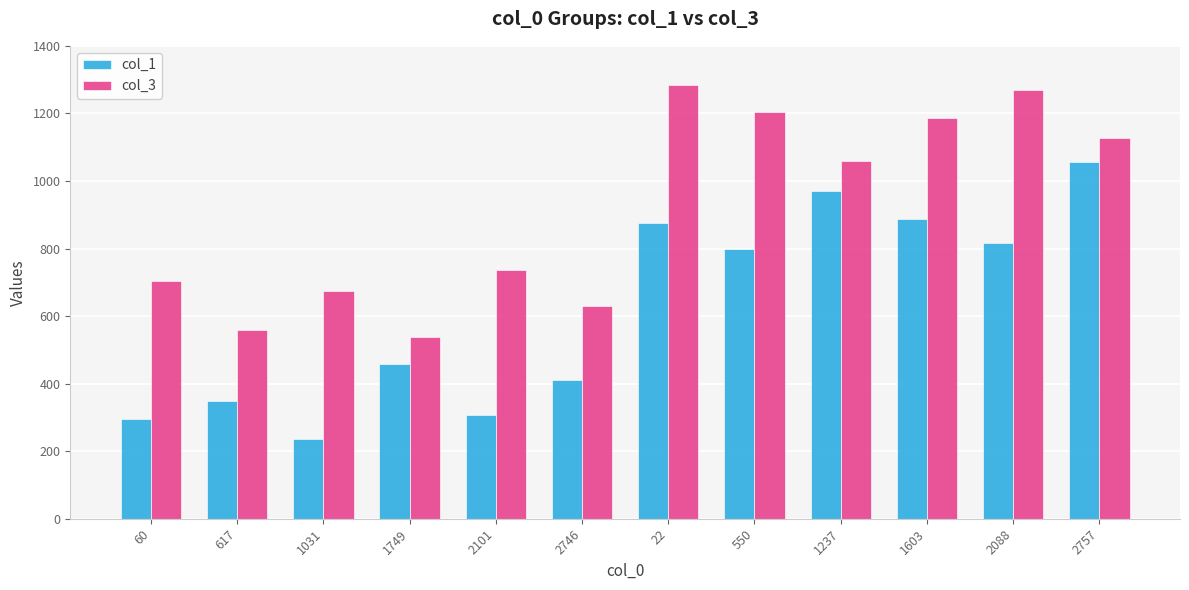

The value of col_1 at 2746 is 410. True or false?

True